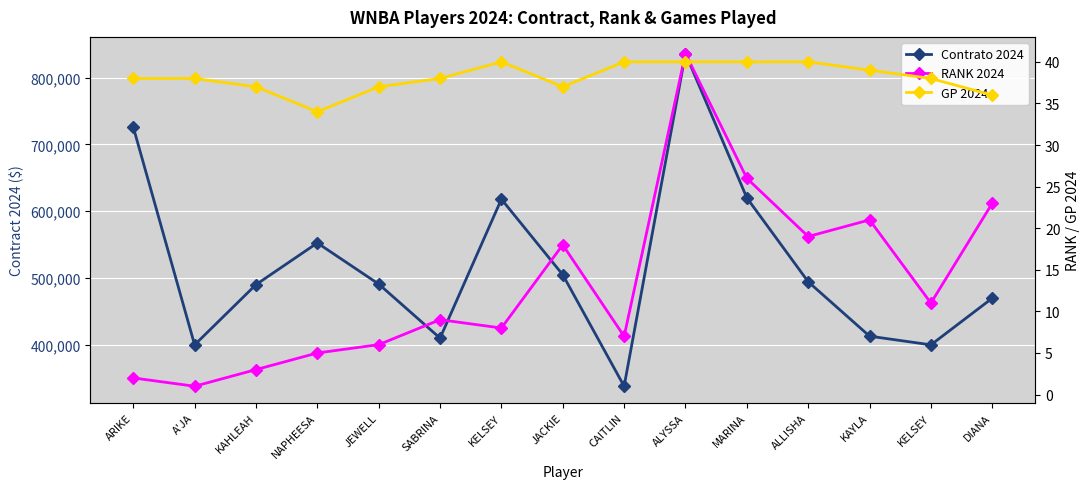

At which label does GP 2024 first exceed 38?

KELSEY